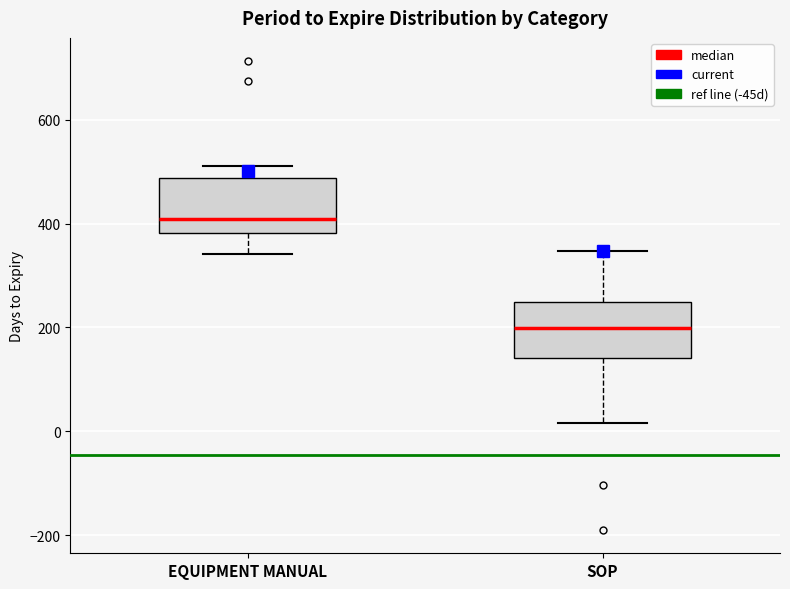

Reading left to right, read every box against the y-axis: the position of its median line, the range the box covers, and the ends of its whiskers. The values are not printed on the chart, so give them approximately, as read against the axis.

EQUIPMENT MANUAL: median 400, box 380 to 480, whiskers 340 to 520
SOP: median 200, box 140 to 240, whiskers 20 to 340